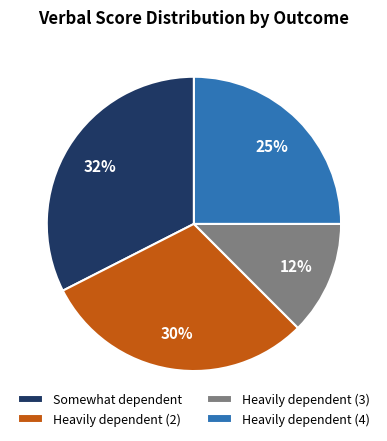

Between Heavily dependent (4) and Heavily dependent (2), which is larger?

Heavily dependent (2)